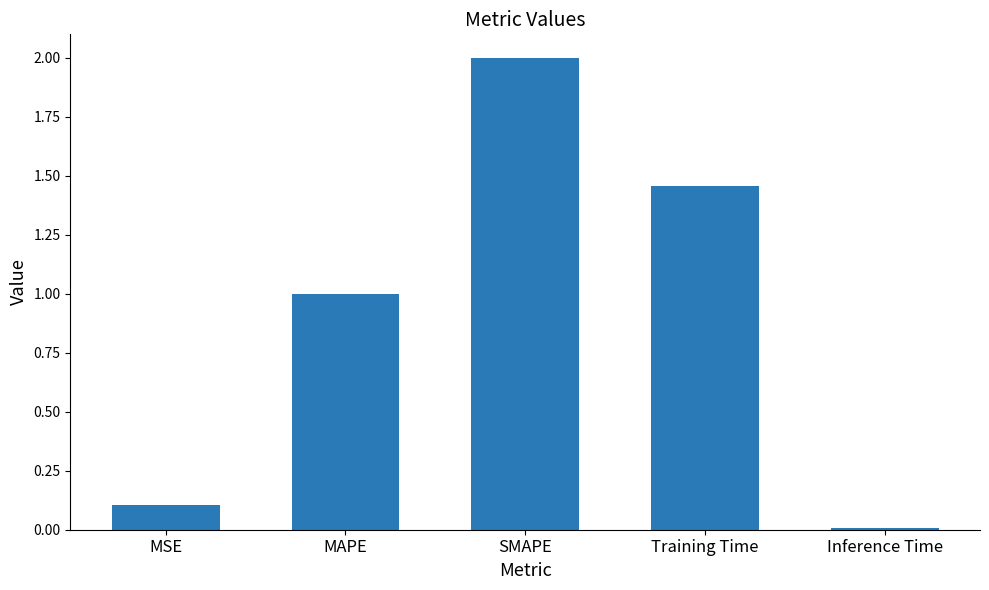

The chart shows a value of 2.0 at SMAPE. True or false?

True